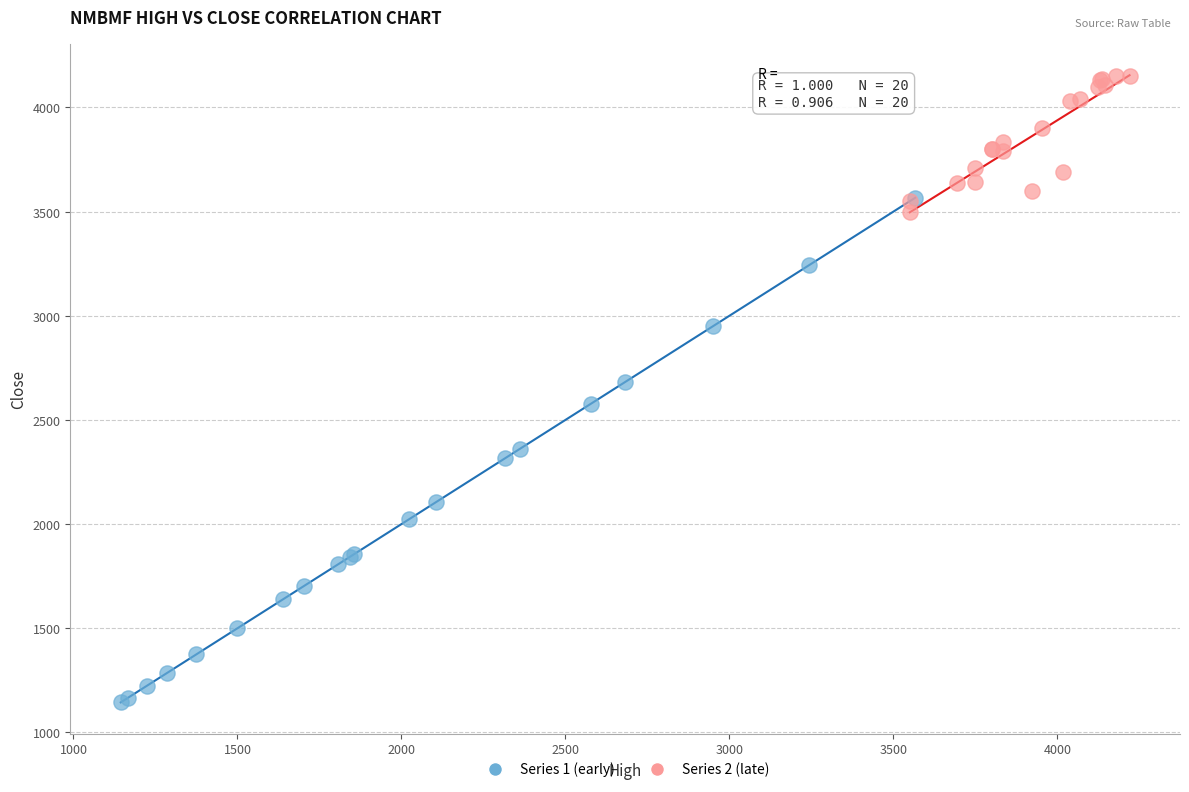

Which series reaches the maximum Y coordinate?

Series 2 (late)